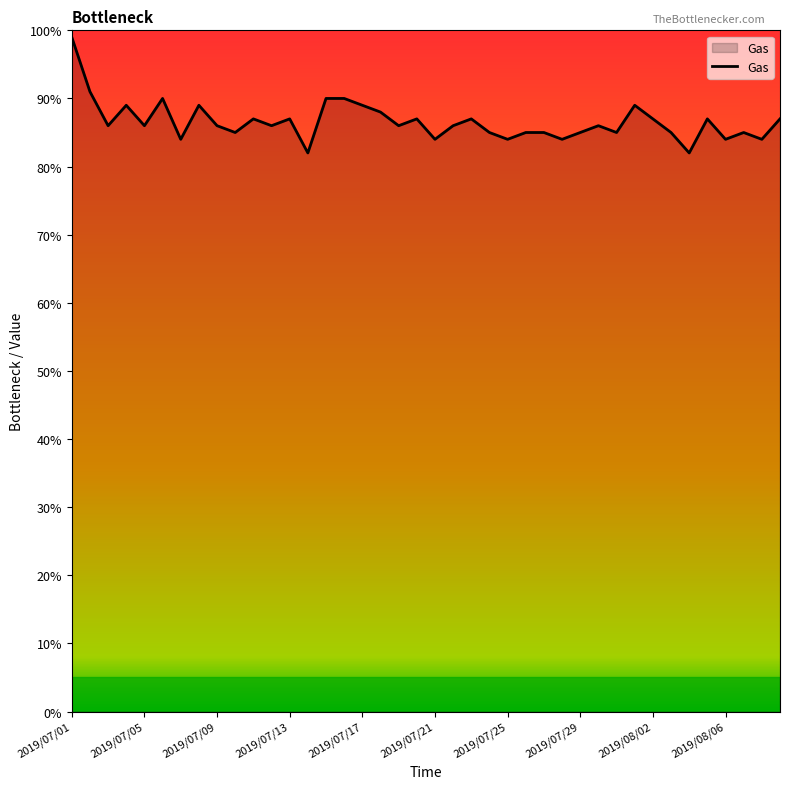

What is the average value?

87